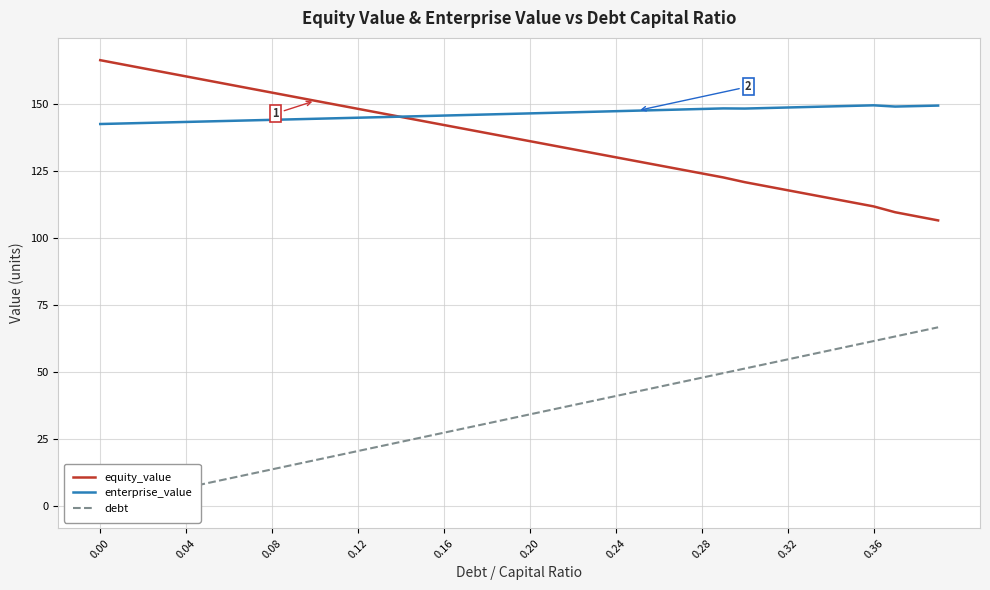

True or false: debt and enterprise_value cross at least once.

False